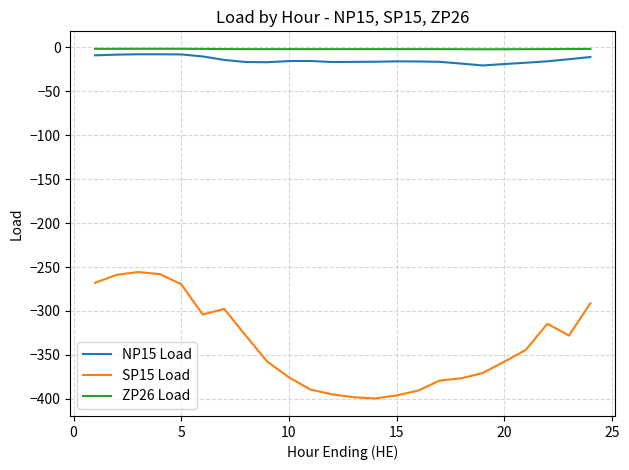

How many values in the ZP26 Load series exceed -2?

5